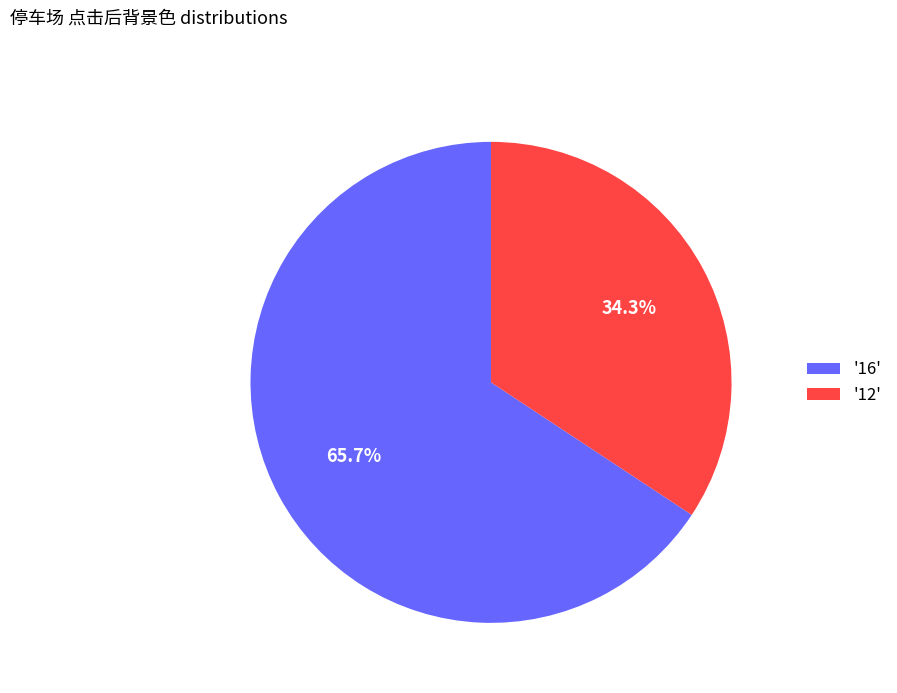

How much of the chart is everything except '12'?

65.7%